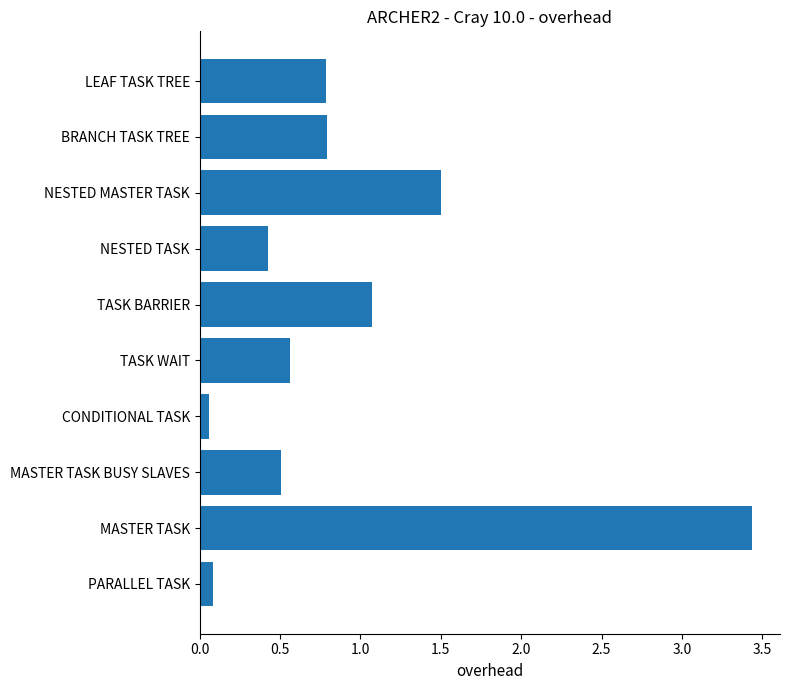

What is the difference between the second highest and minimum values?

1.4